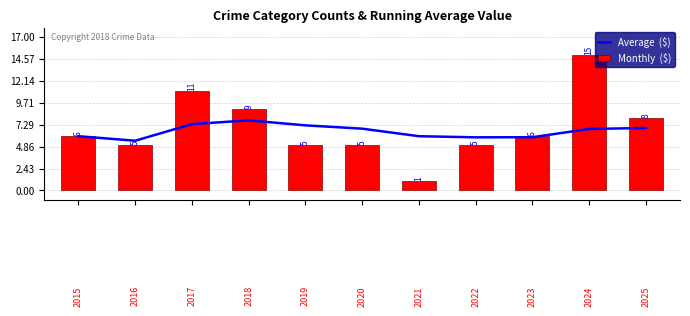

What is the greatest value displayed?

15.0